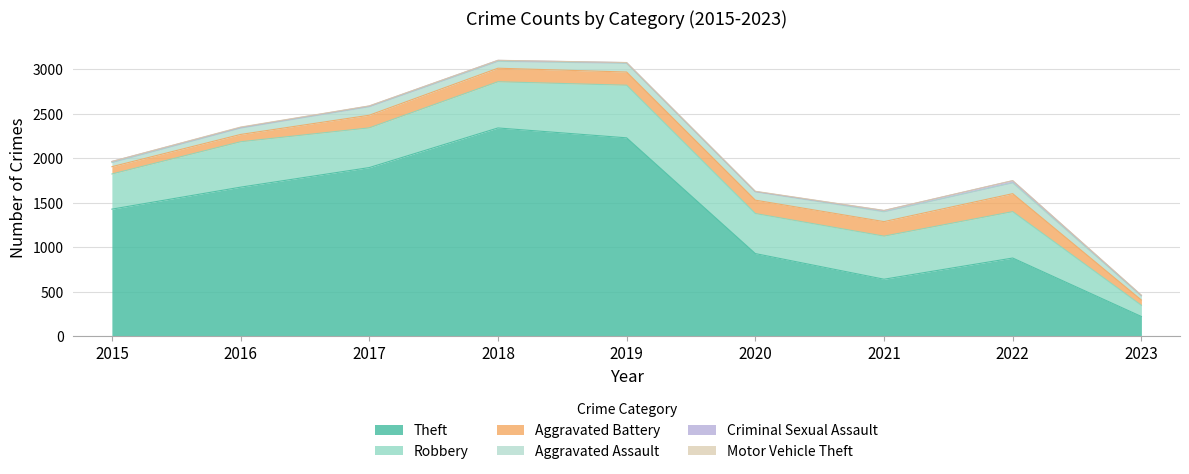

Reading left to right, list all the values displayed in this chart.

Theft: 1429	1676	1896	2341	2230	930	642	880	223
Robbery: 395	510	446	519	591	450	484	521	126
Aggravated Battery: 82	82	142	152	148	150	163	202	59
Aggravated Assault: 46	71	95	77	98	94	110	121	46
Criminal Sexual Assault: 12	8	8	11	8	3	14	24	6
Motor Vehicle Theft: 1	4	2	1	1	3	2	2	3